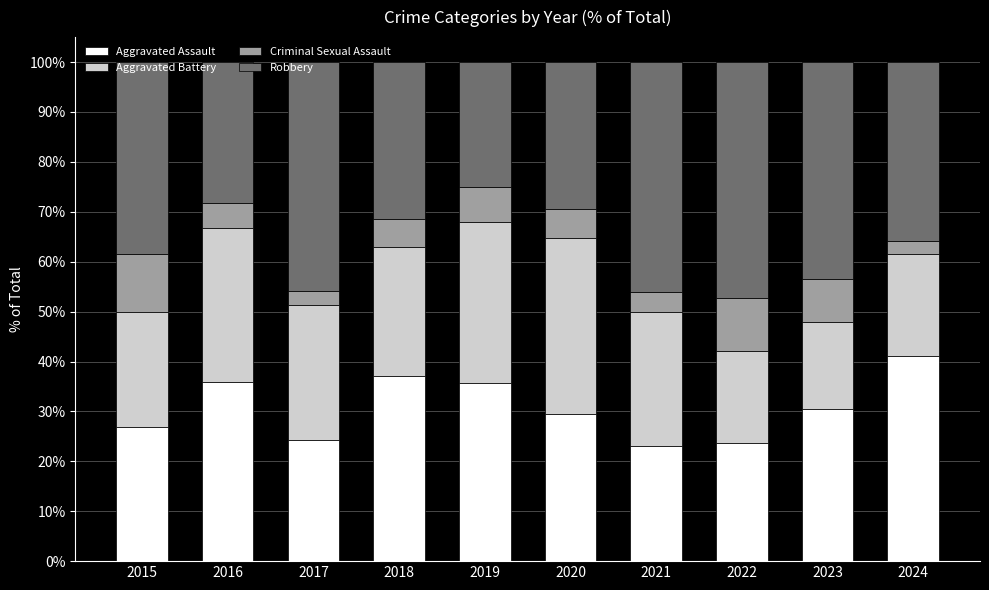

What is the difference between the second highest and second lowest values in the Aggravated Assault series?

13.5